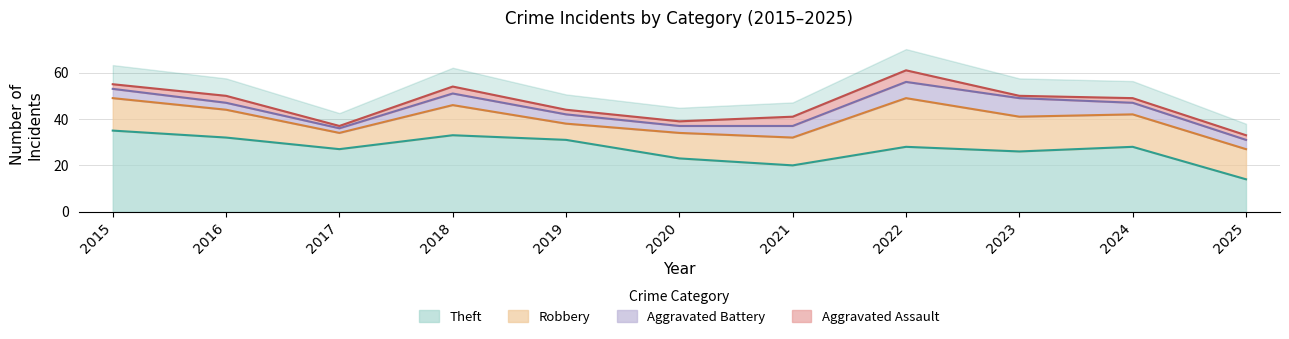

Where is the first local maximum for Theft?

2018